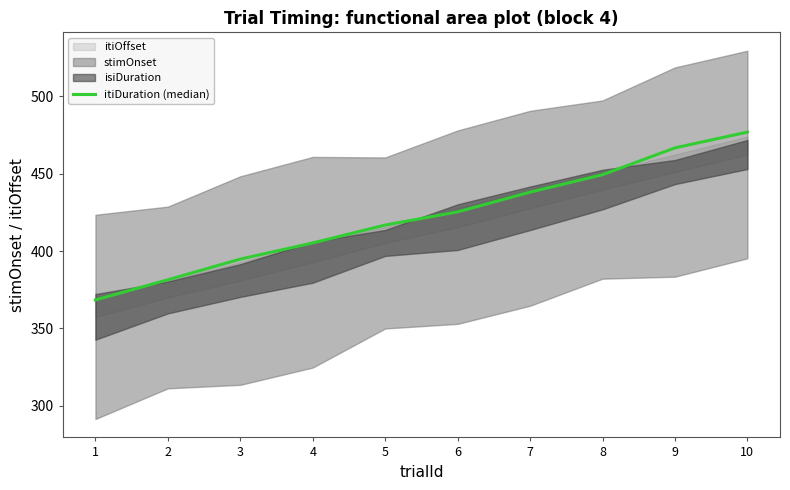

The value at 9 is 708.8. True or false?

False